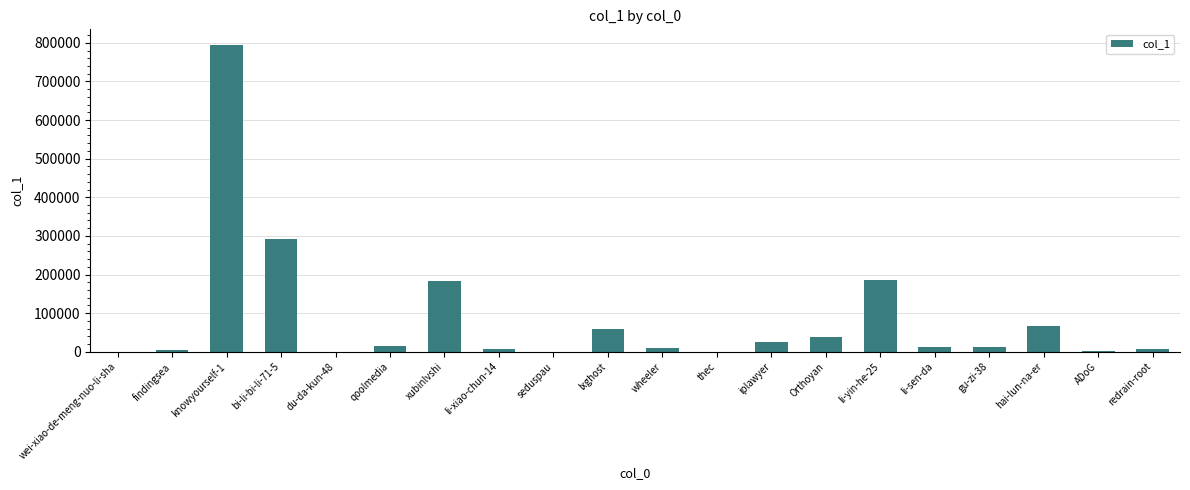

What is the sum of all values?

1720839